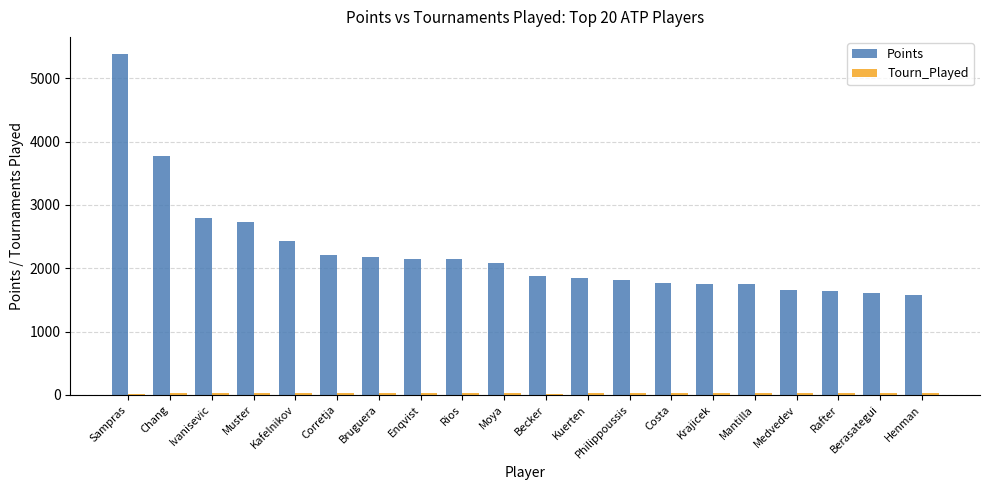

True or false: Points has a value of 3958 at Ivanisevic.

False